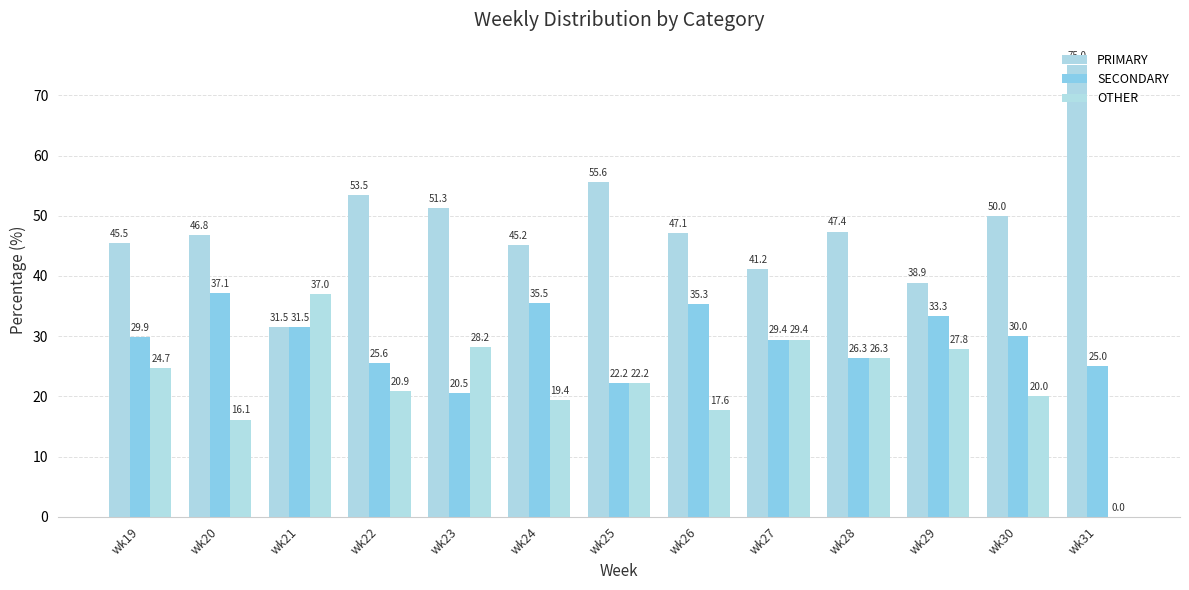

Which category has the lowest value across all series?

wk31